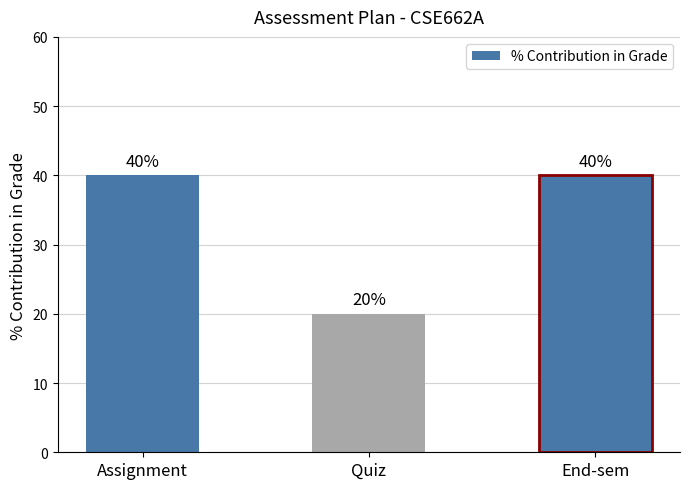

What is the sum of all values?

100